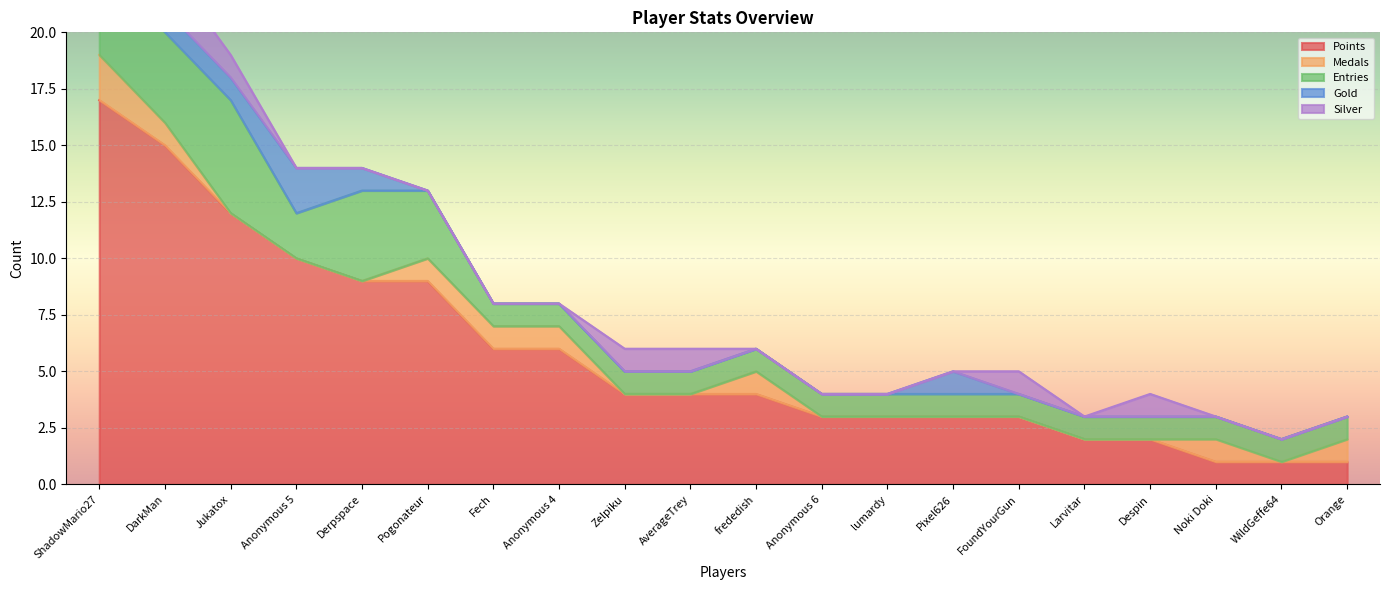

What is the difference between the Medals values at ShadowMario27 and Pogonateur?

1